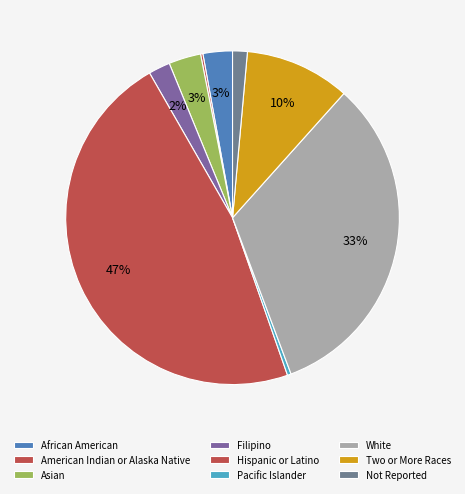

What portion of the pie excludes Not Reported?

98.6%